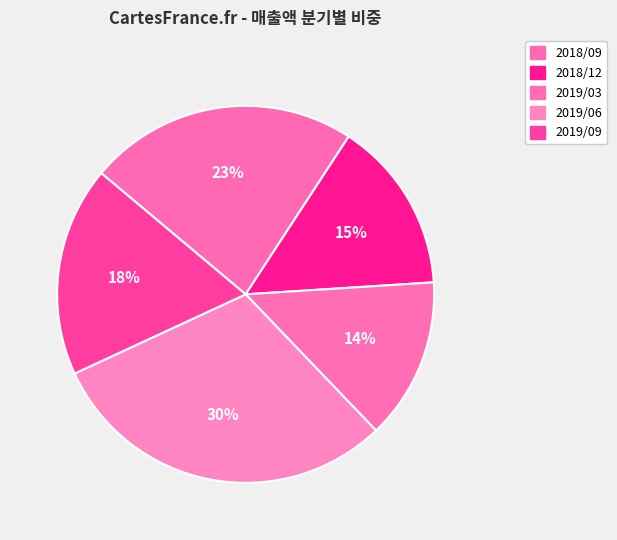

Count the number of slices in the pie.

5